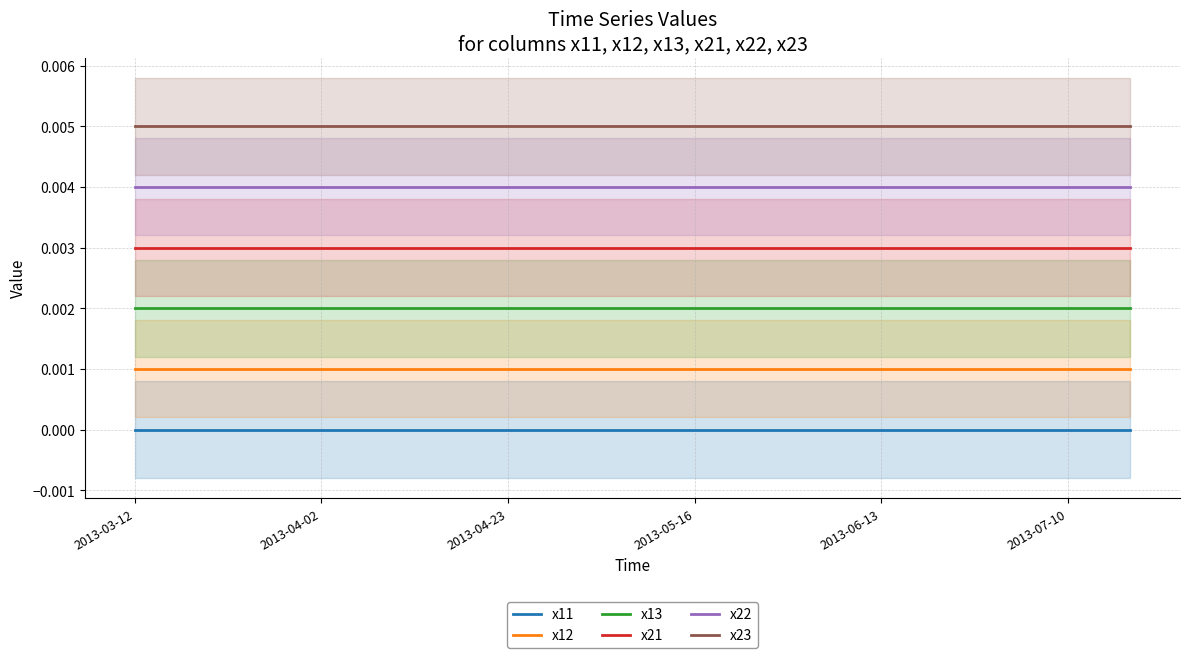

Which series has the widest spread of values?

x11